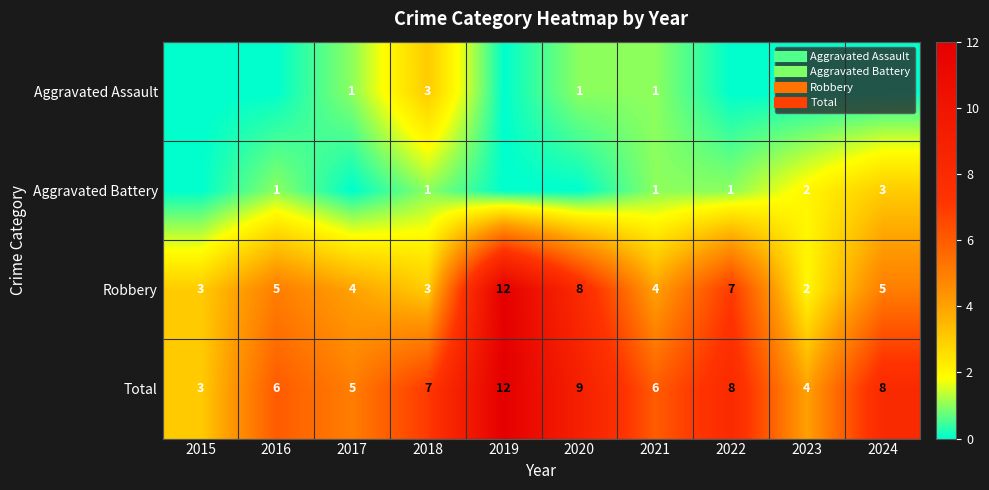

Between 2017 and 2015, which is larger?

2017